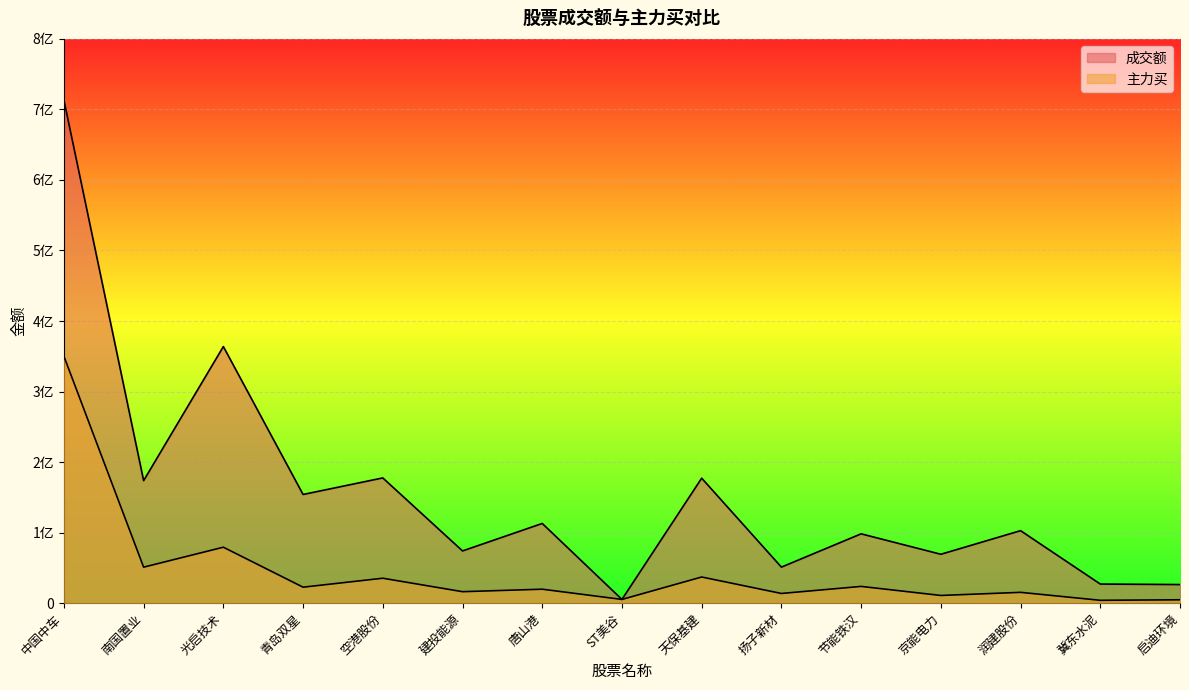

Which has a higher value, 京能电力 or 唐山港?

唐山港